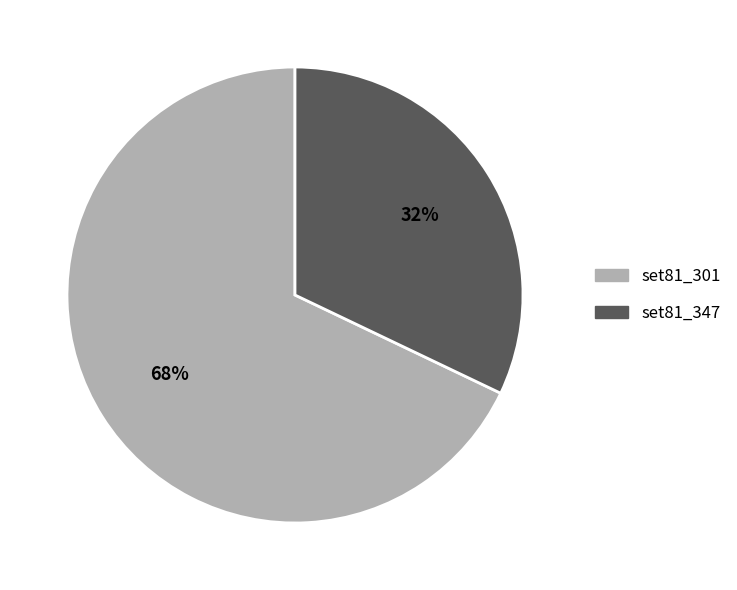

Does set81_347 account for over 50% of the chart?

No